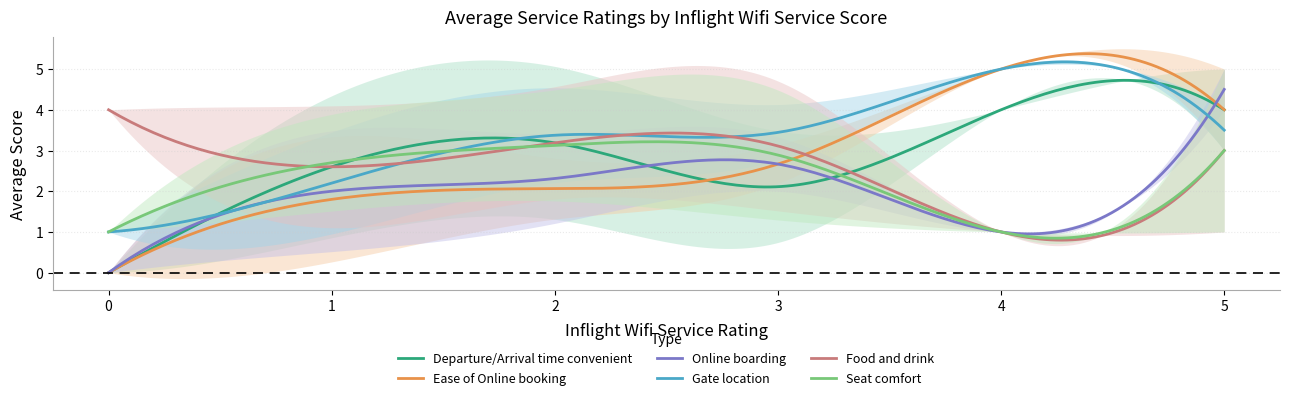

What is the minimum value for Seat comfort?

0.8